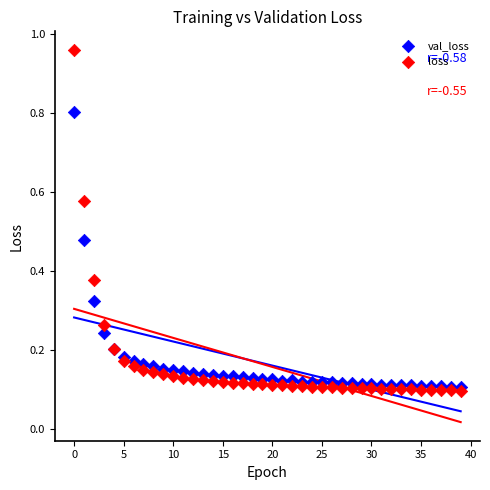

What are all the series names shown in the legend?

val_loss, loss